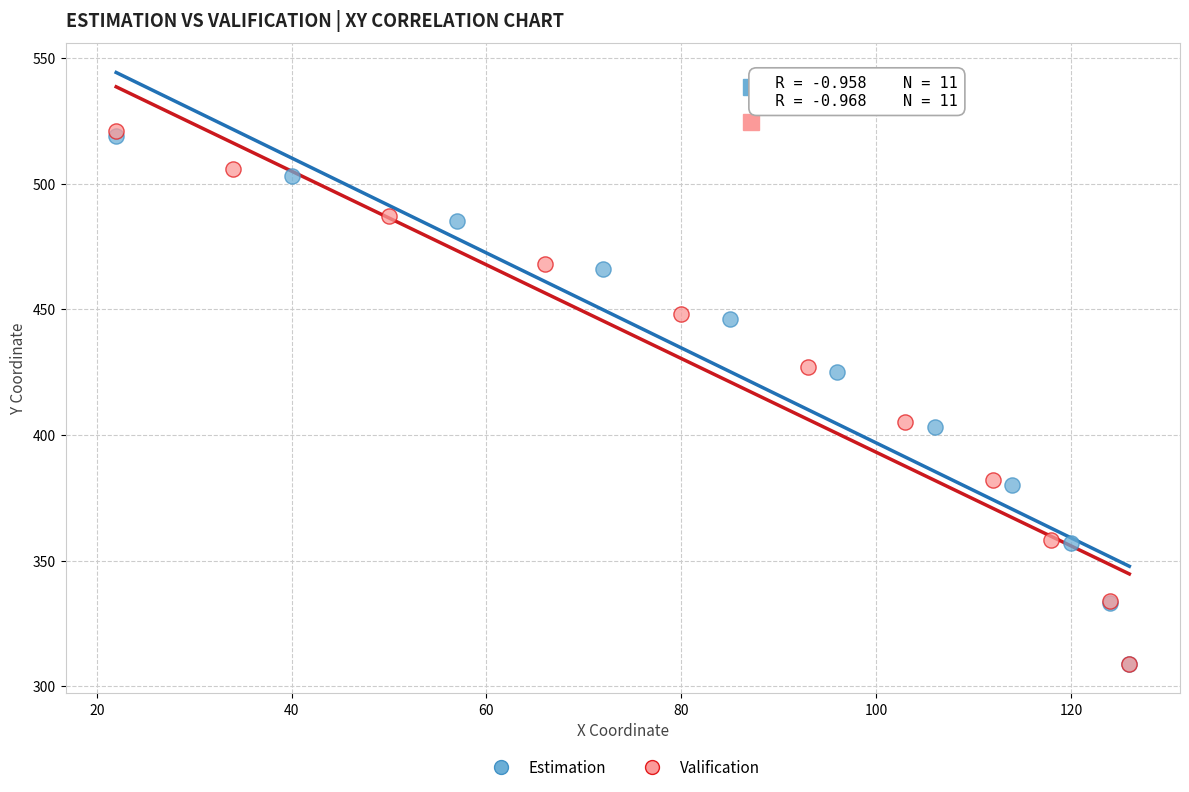

Which series has the widest spread of Y values?

Valification